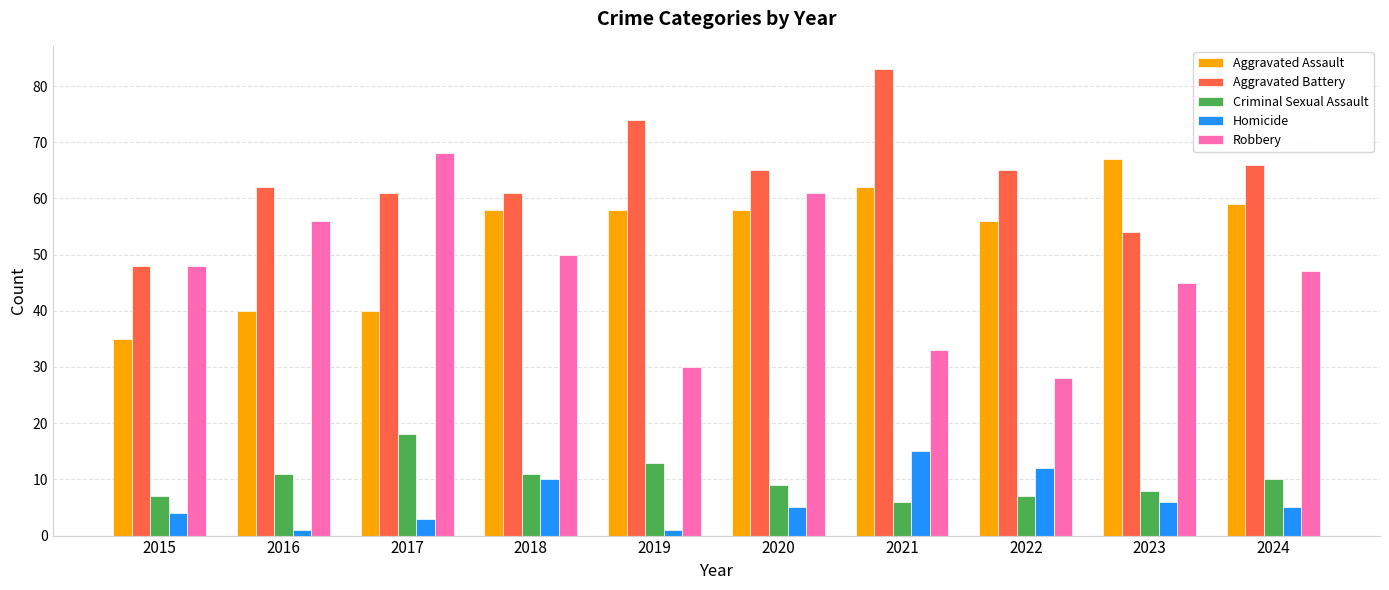

At which label does Aggravated Assault reach its peak?

2023